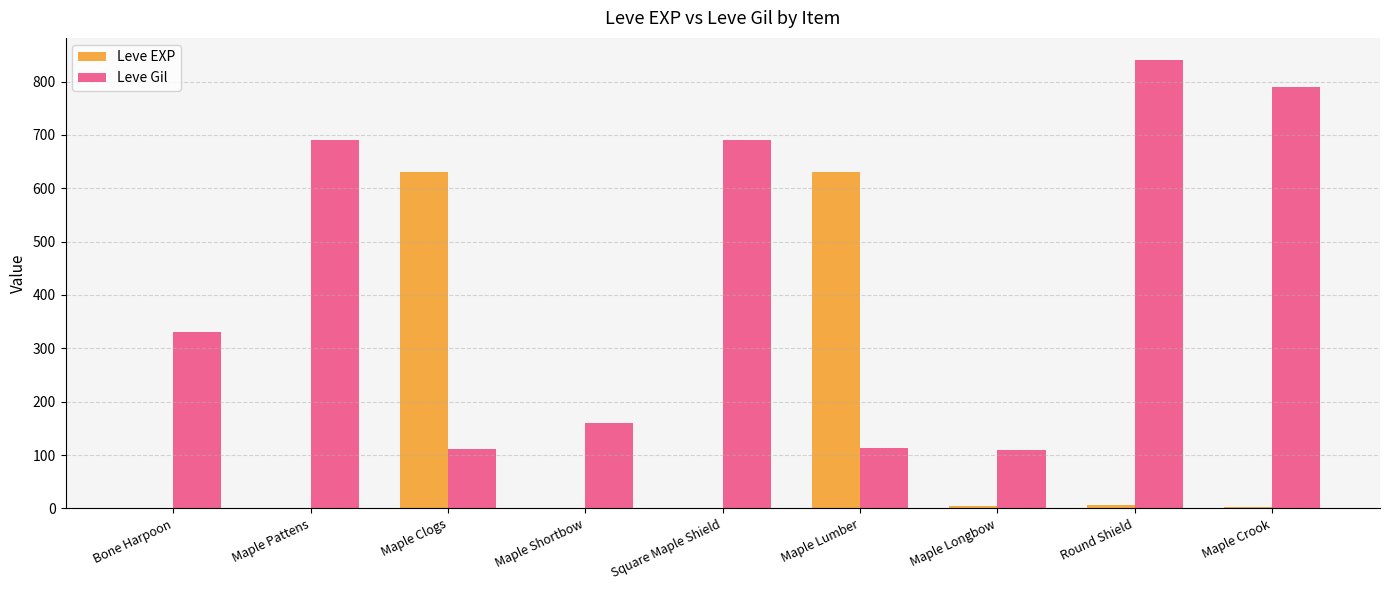

At which category is the sum across all series the highest?

Round Shield